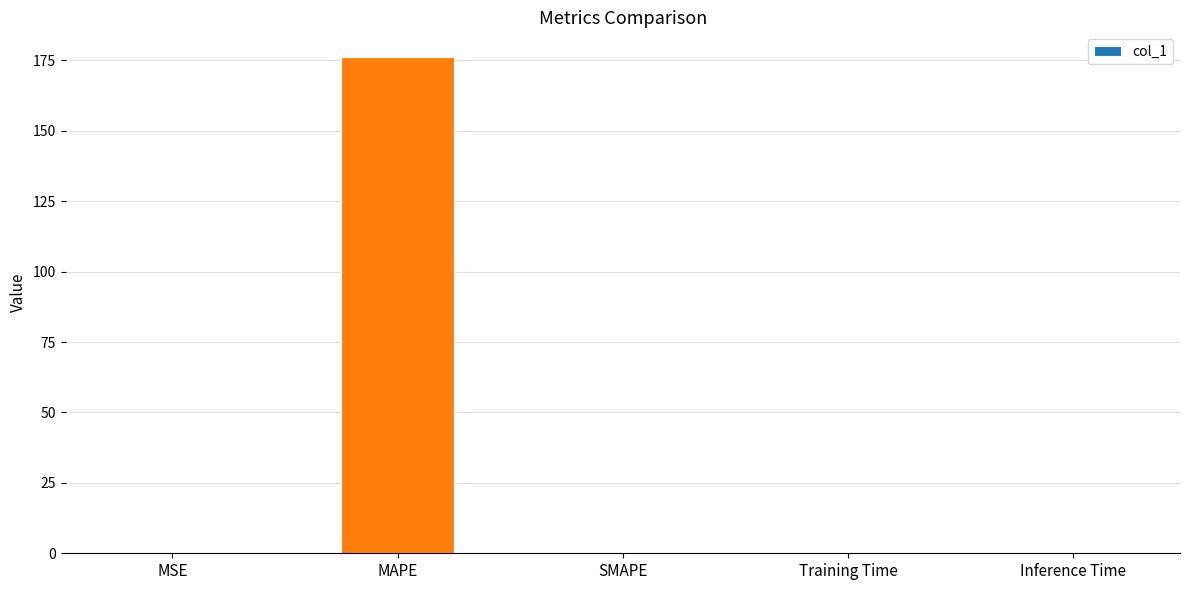

What is the average value?

35.2